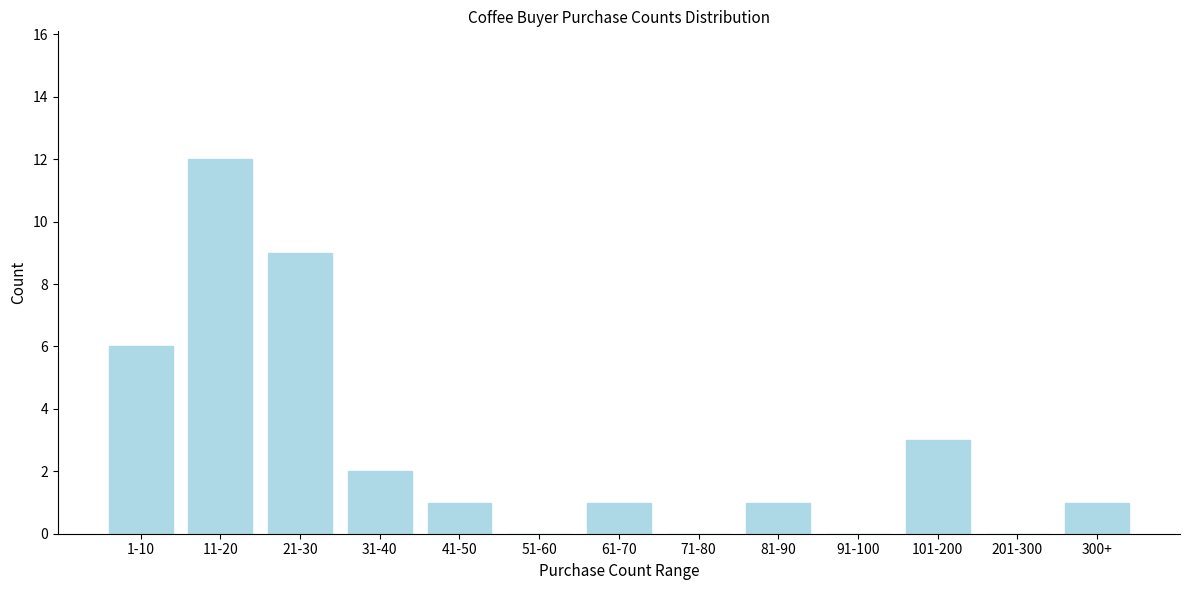

Reading left to right, what are all the values shown in this chart?

1-10=6	11-20=12	21-30=9	31-40=2	41-50=1	51-60=0	61-70=1	71-80=0	81-90=1	91-100=0	101-200=3	201-300=0	300+=1